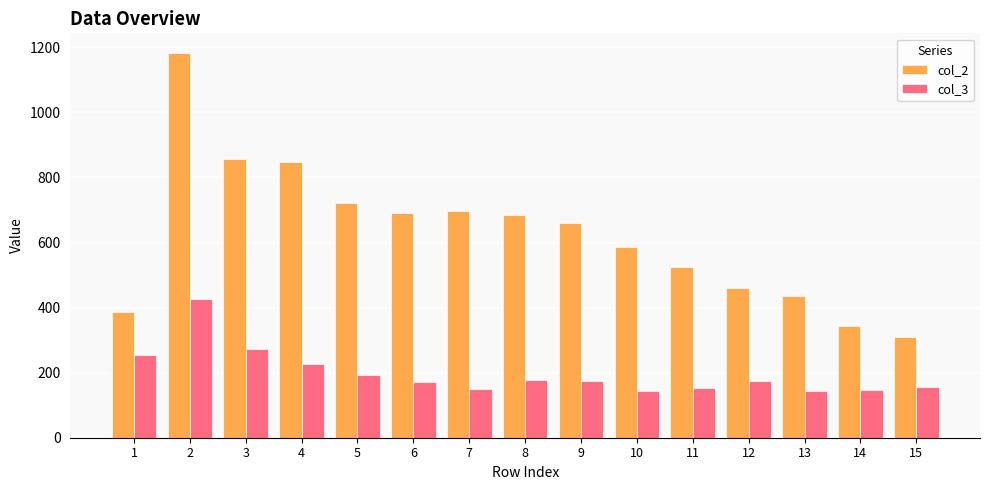

How many bars are there in each group?

2